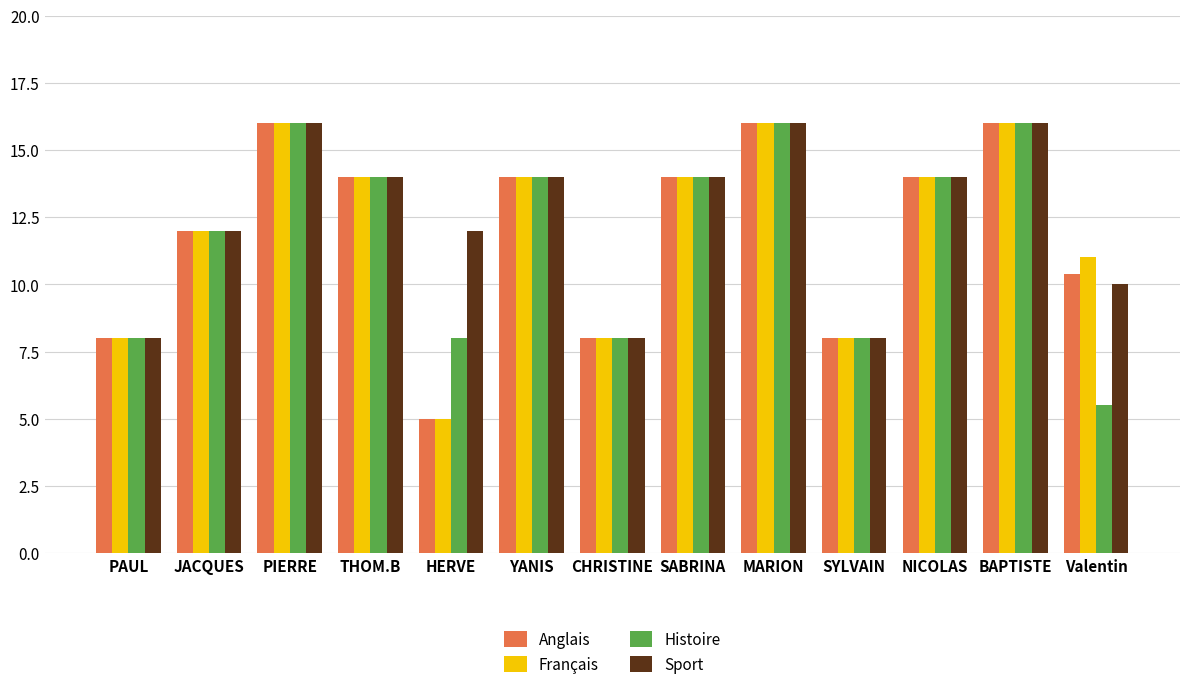

What is the minimum value shown in the chart?

5.0